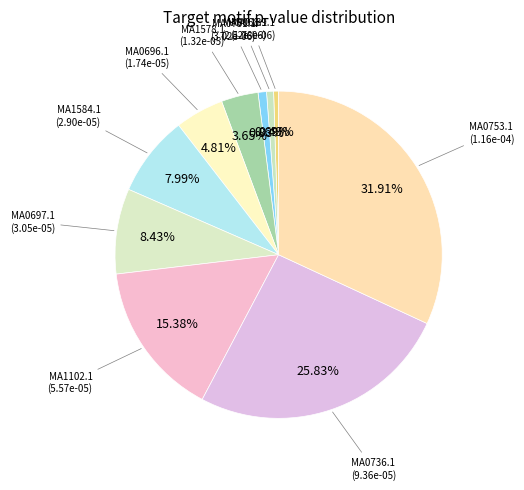

How many slices are in this pie chart?

10